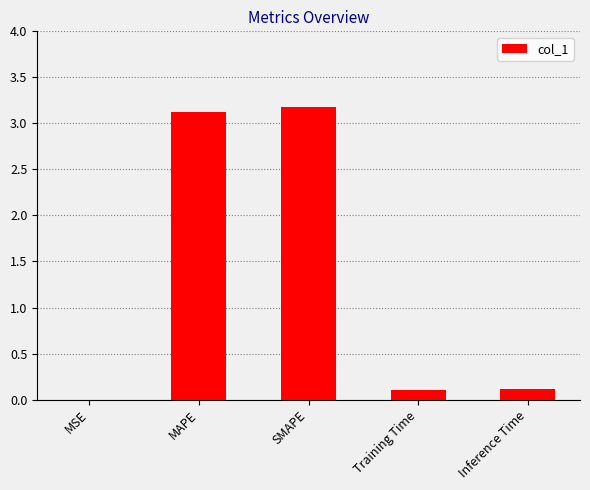

What is the change in value from MAPE to Training Time?

-3.0